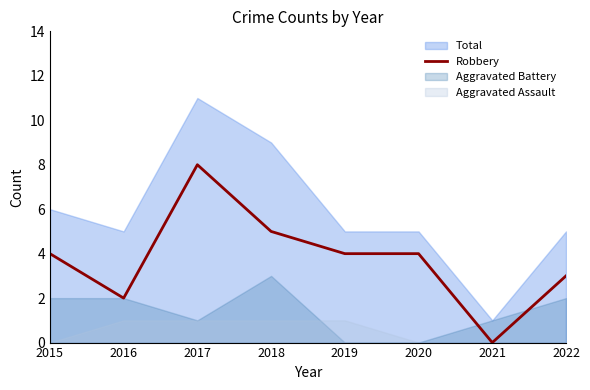

Is it true that Robbery equals 6 at 2020?

False